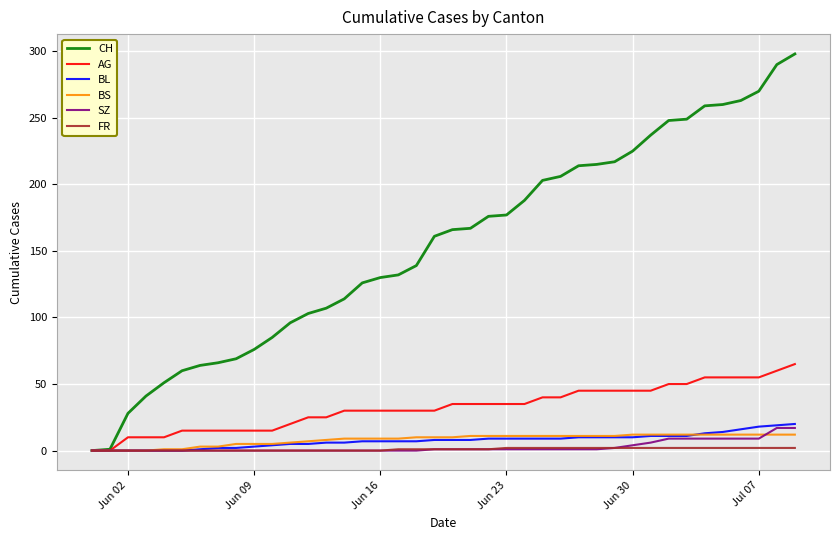

After their last crossing, which series has the higher values: BL or BS?

BL